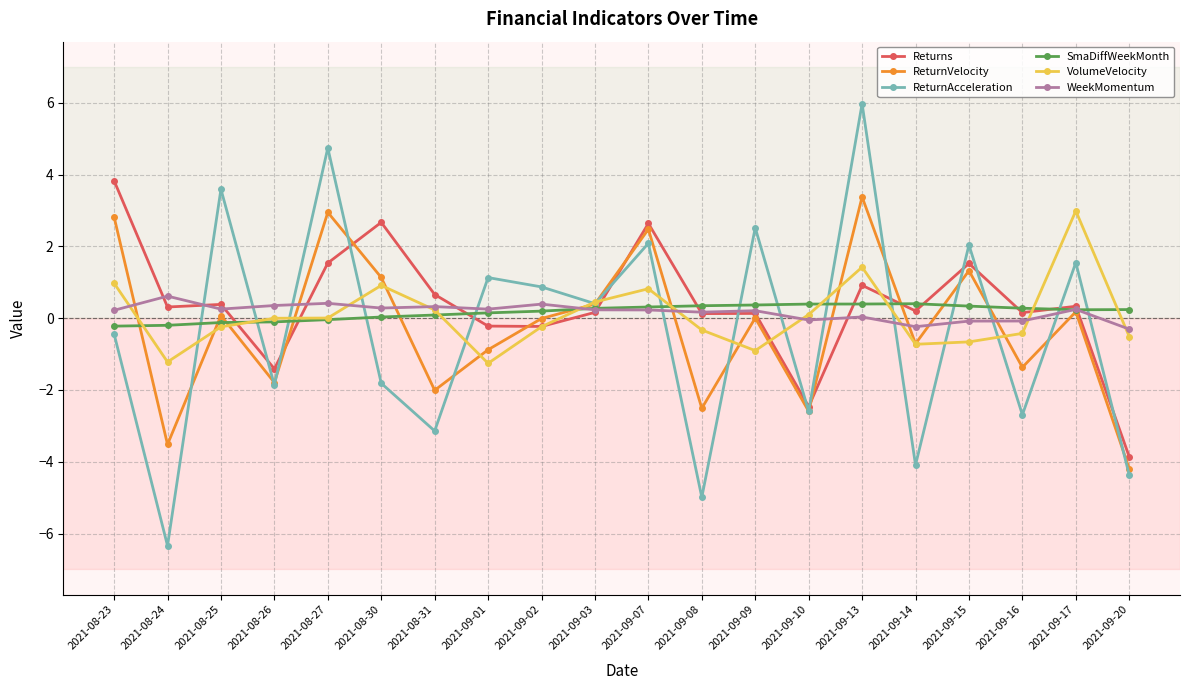

What is the difference between the maximum and minimum values in the Returns series?

7.7